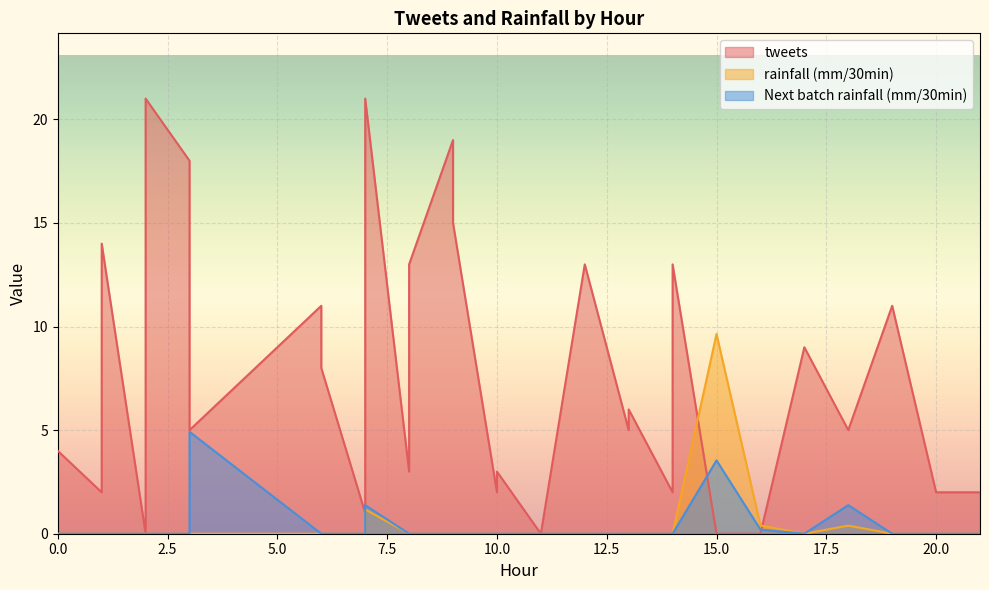

The rainfall (mm/30min) series shows -5.8 at 0. True or false?

False